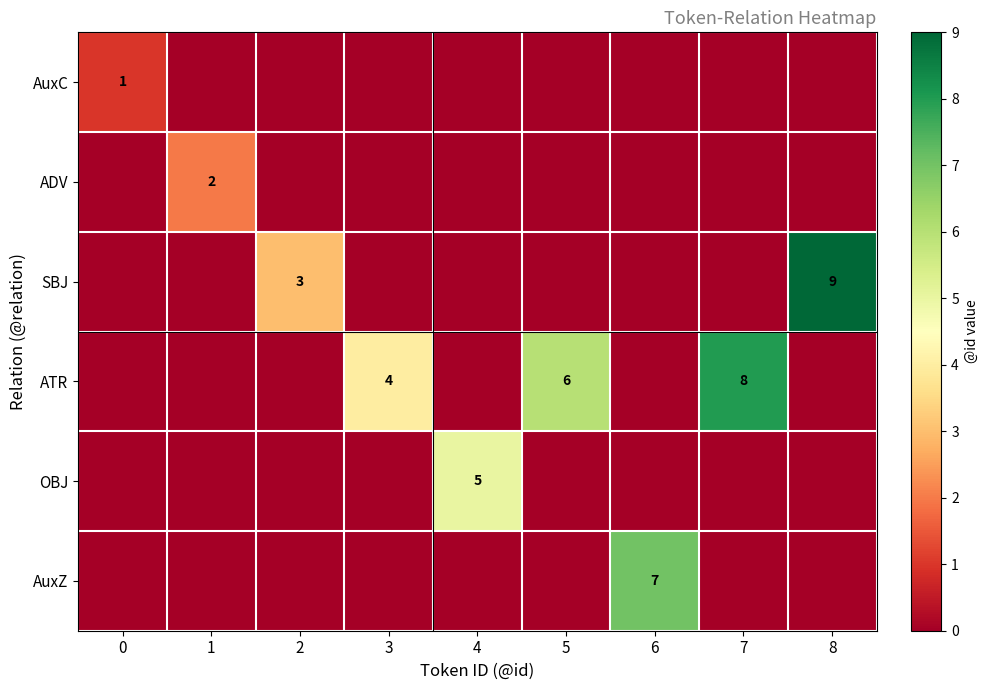

Which series has the largest total across all categories?

ATR